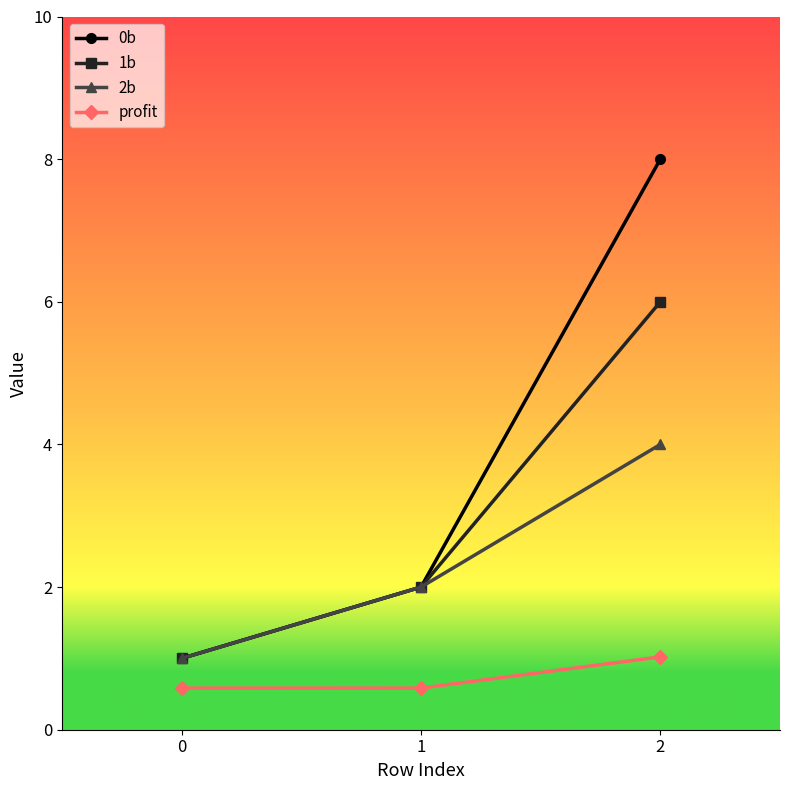

What is the difference between the maximum and minimum values in the 2b series?

3.0